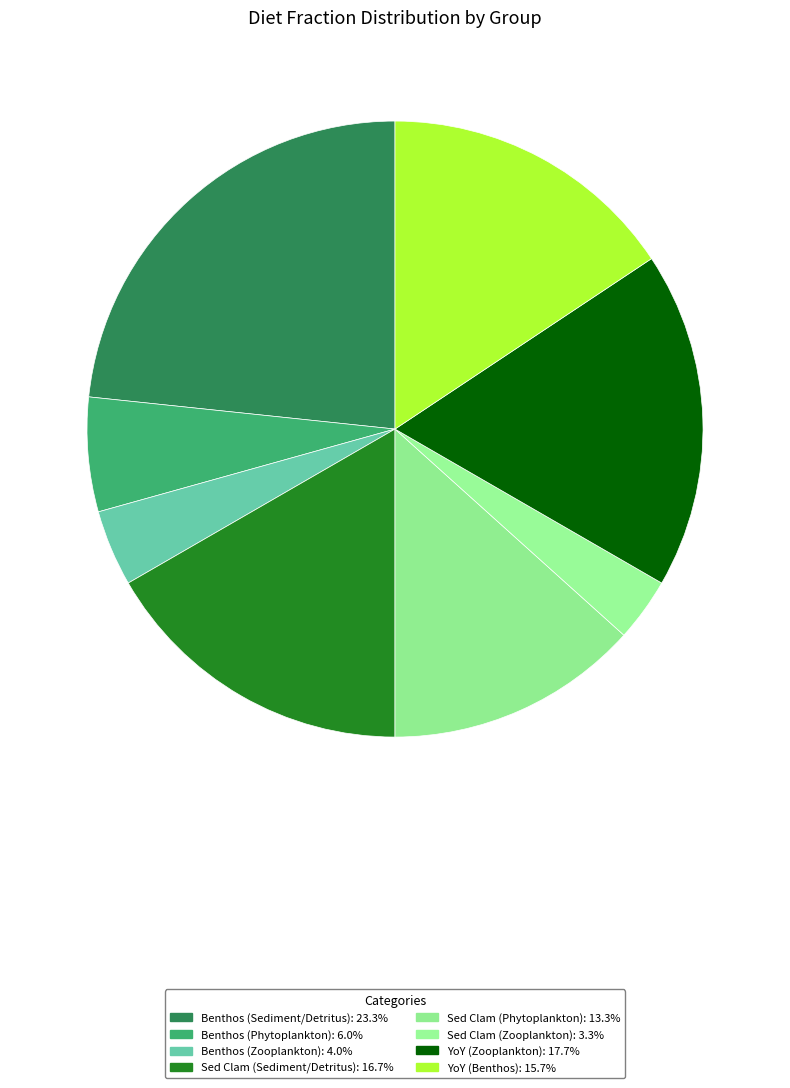

What portion of the pie excludes YoY (Zooplankton)?

82.3%